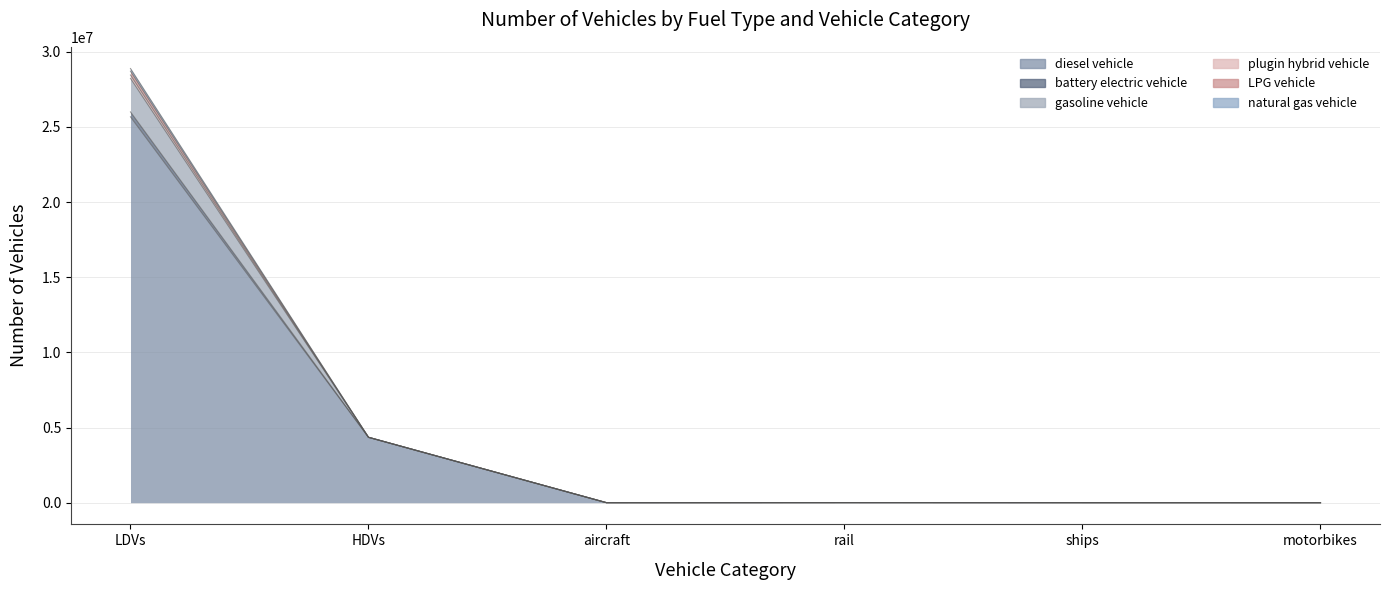

True or false: LPG vehicle and diesel vehicle intersect in this chart.

False